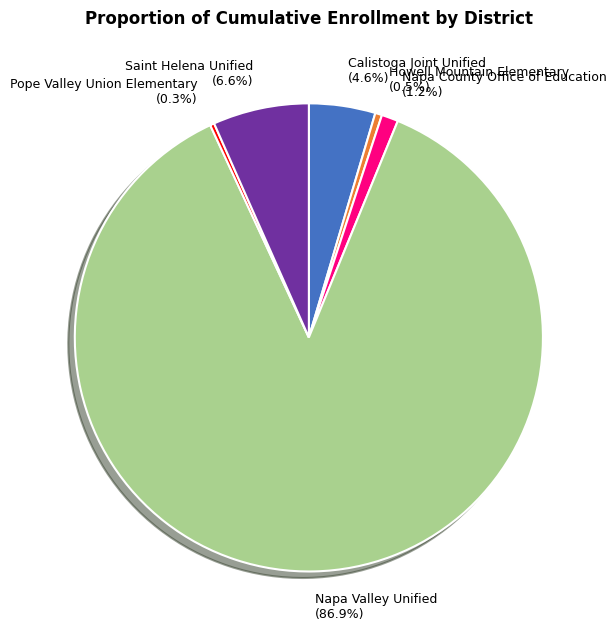

Which category has the biggest portion of the pie?

Napa Valley Unified